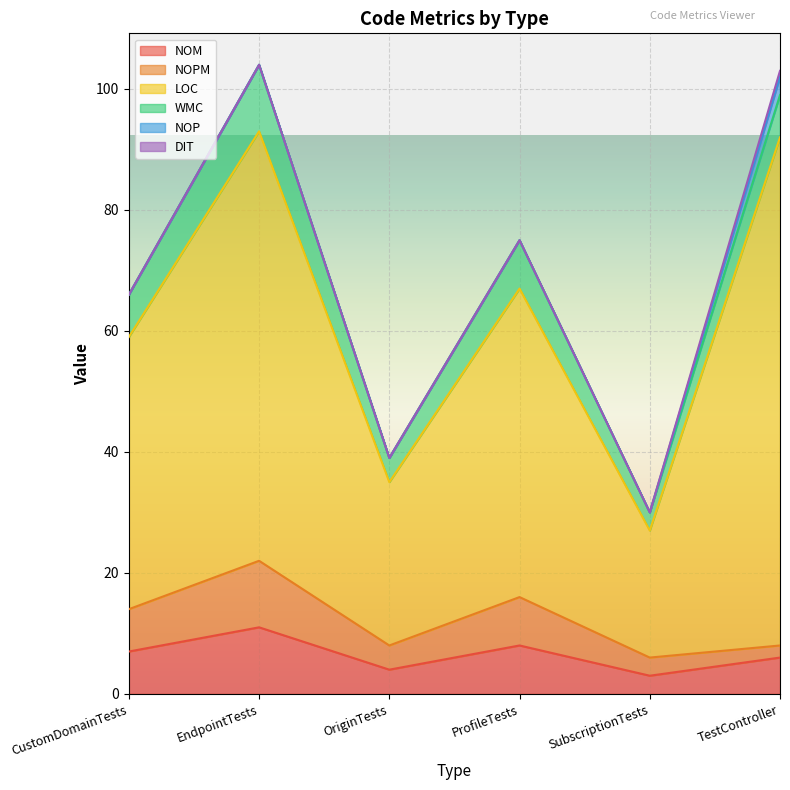

What is the label of the 4th point from the right?

OriginTests